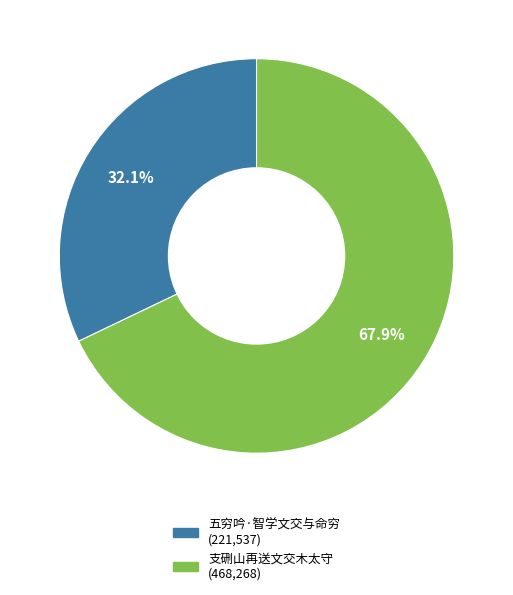

Which slice is the largest?

支硎山再送文交木太守